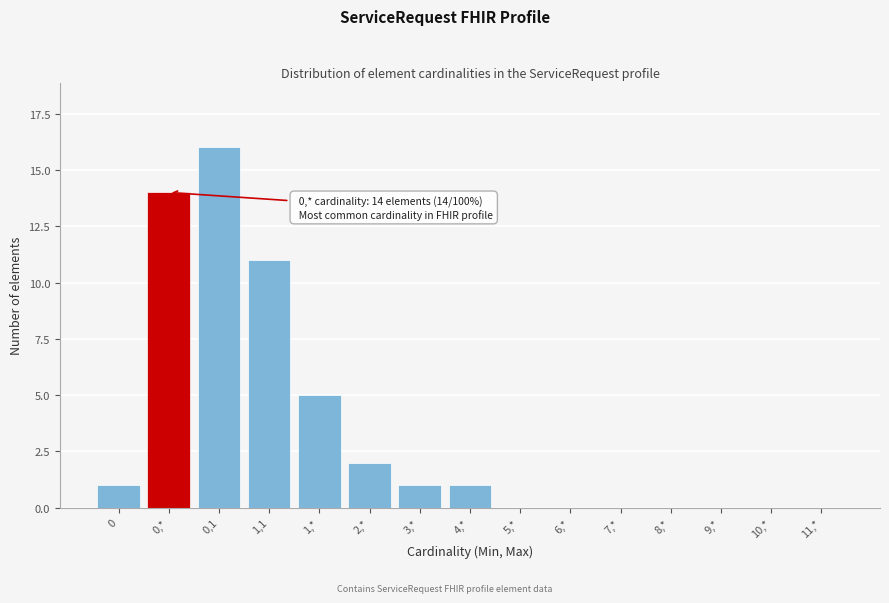

Reading right to left, what are all the values shown in this chart?

11,*=0	10,*=0	9,*=0	8,*=0	7,*=0	6,*=0	5,*=0	4,*=1	3,*=1	2,*=2	1,*=5	1,1=11	0,1=16	0,*=14	0=1